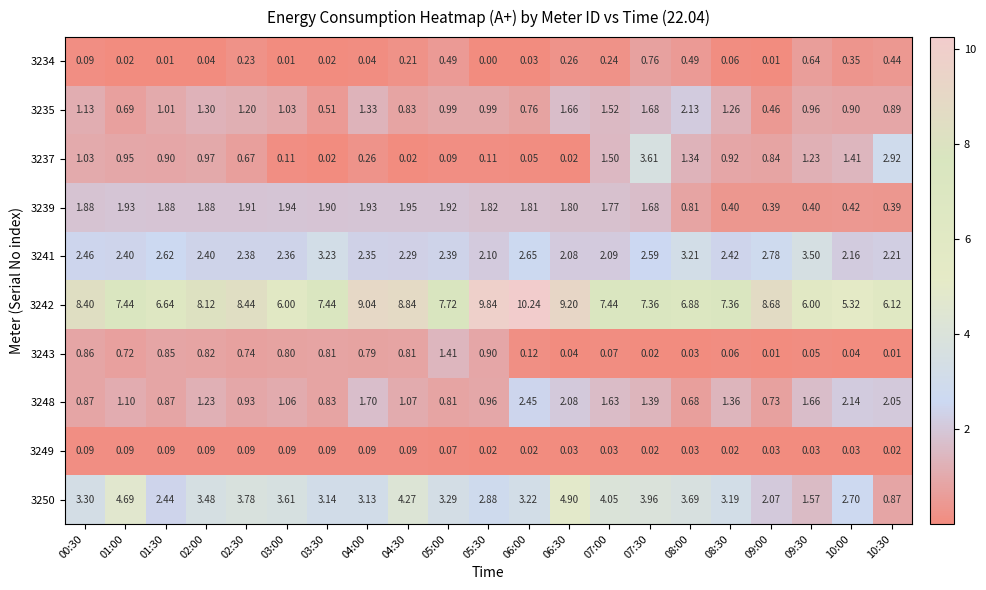

Is the value of 3237 at 03:00 greater than the value of 3243 at 08:00?

Yes